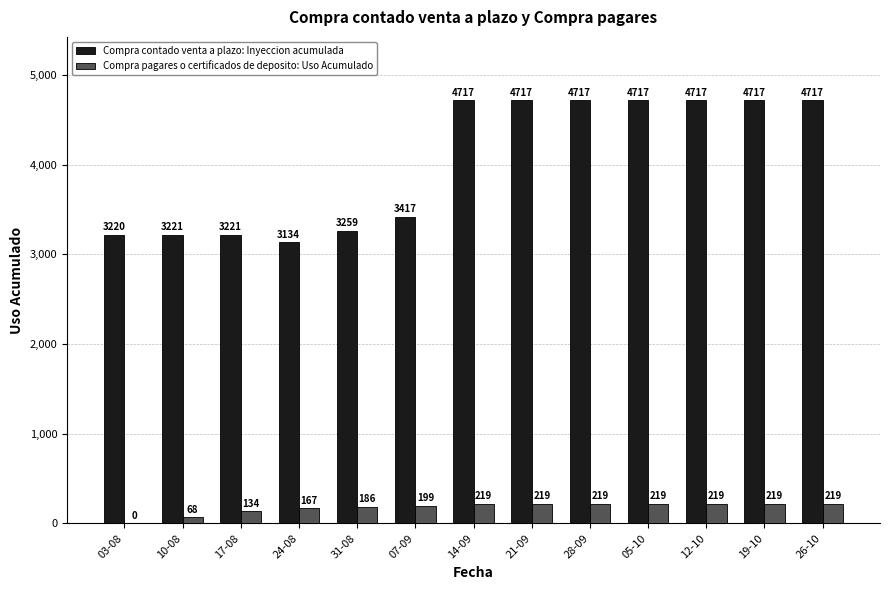

Reading left to right, list all the values displayed in this chart.

Compra contado venta a plazo: Inyeccion acumulada: 03-08=3220	10-08=3221	17-08=3221	24-08=3134	31-08=3259	07-09=3417	14-09=4717	21-09=4717	28-09=4717	05-10=4717	12-10=4717	19-10=4717	26-10=4717
Compra pagares o certificados de deposito: Uso Acumulado: 03-08=0	10-08=68	17-08=134	24-08=167	31-08=186	07-09=199	14-09=219	21-09=219	28-09=219	05-10=219	12-10=219	19-10=219	26-10=219